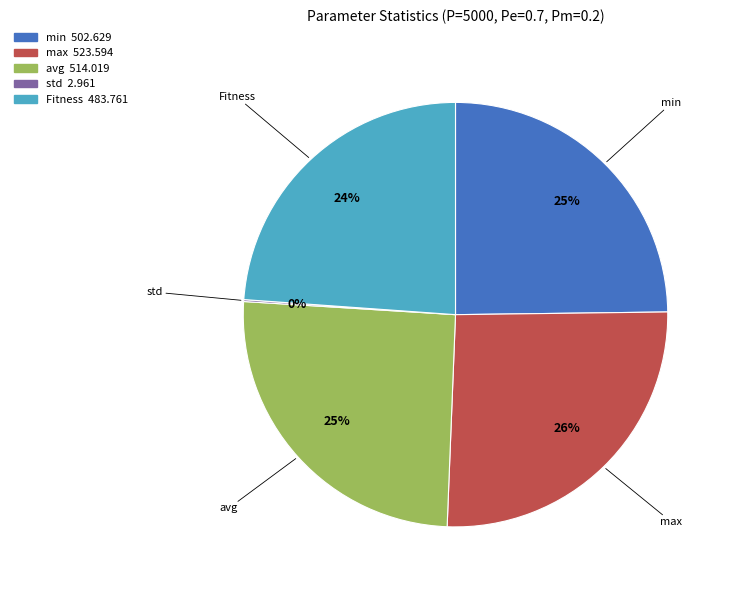

To the nearest percent, what is the difference between the largest and smallest slice percentages?

26%